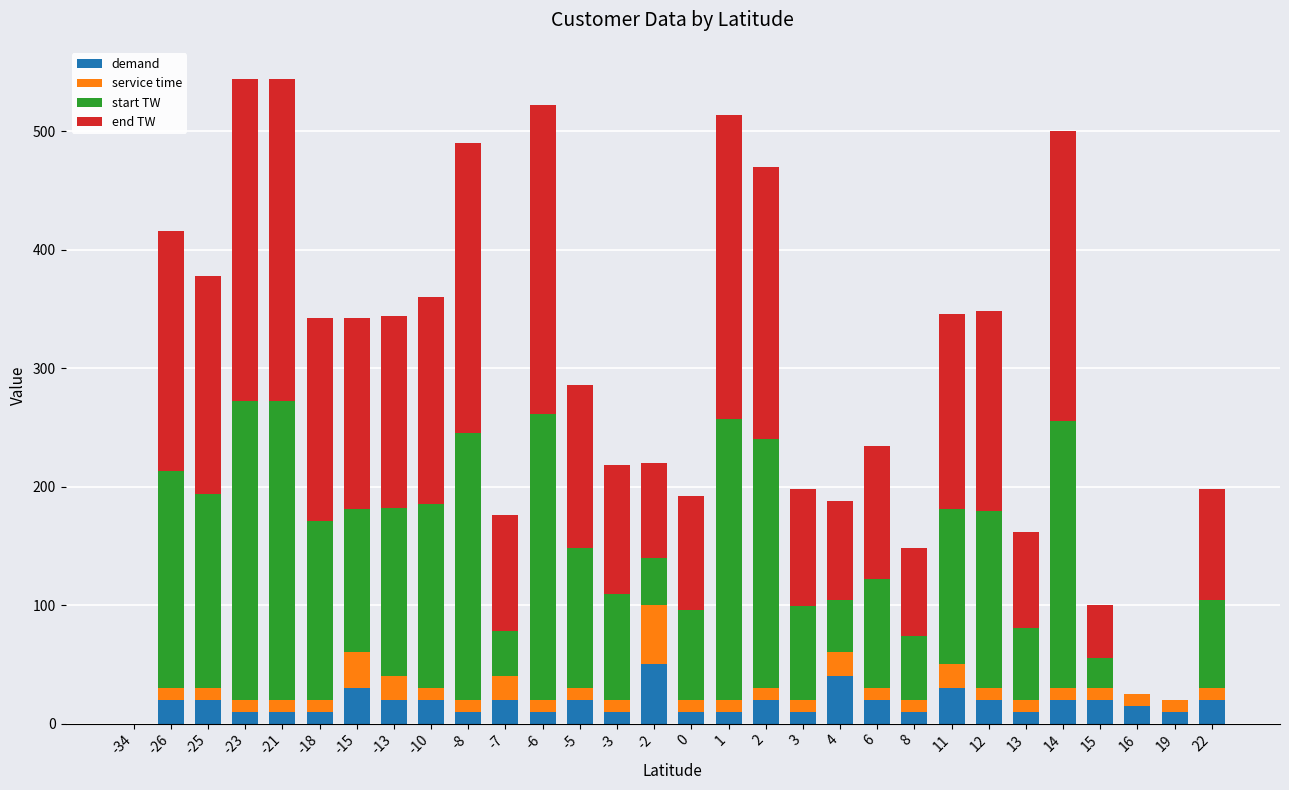

The value of demand at -5 is 20. True or false?

True